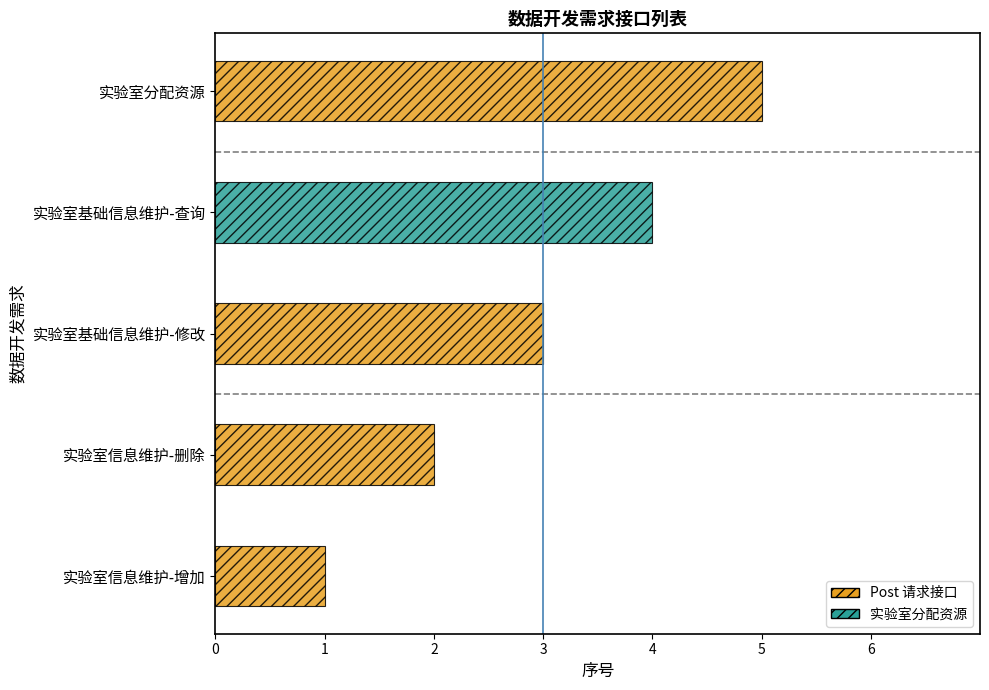

At which category does the chart reach its peak across all series?

实验室分配资源